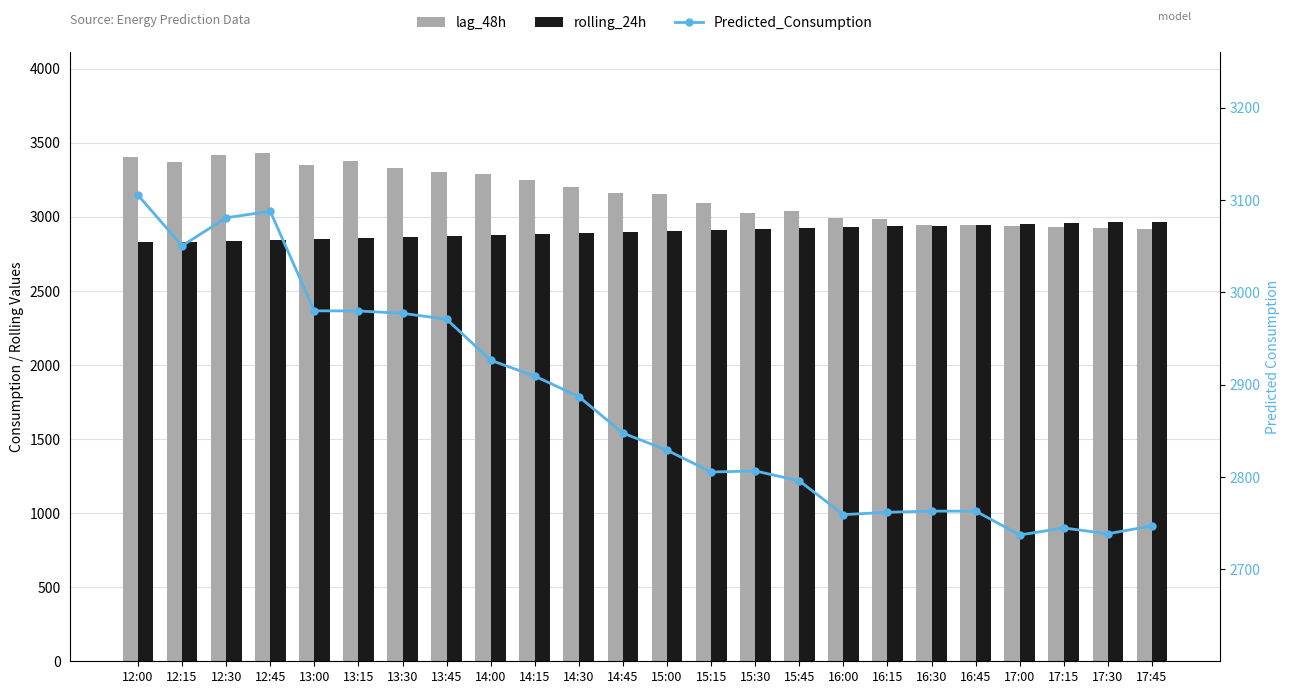

Which series has the widest spread of values?

lag_48h